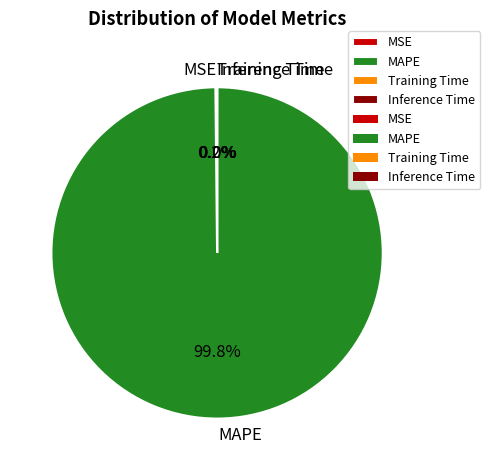

Does MAPE represent more than half of the total?

Yes